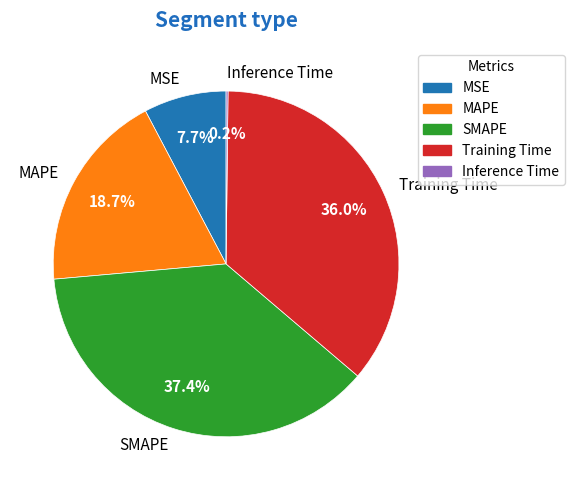

How much of the chart is everything except Training Time?

64.0%